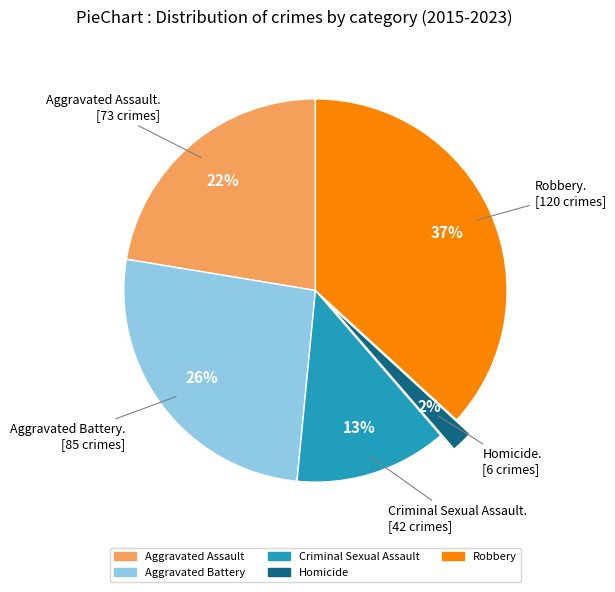

Does any single category account for the majority?

No